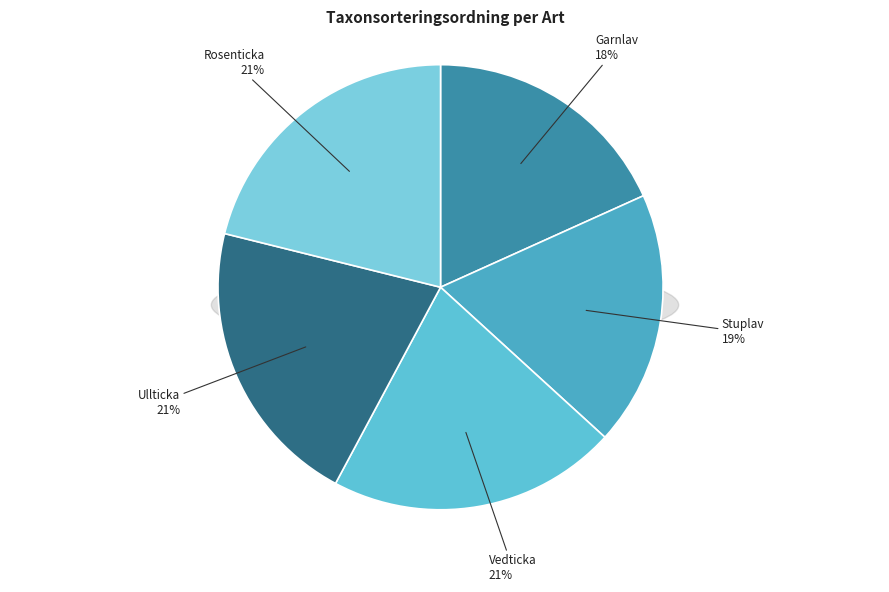

Does any single category account for the majority?

No